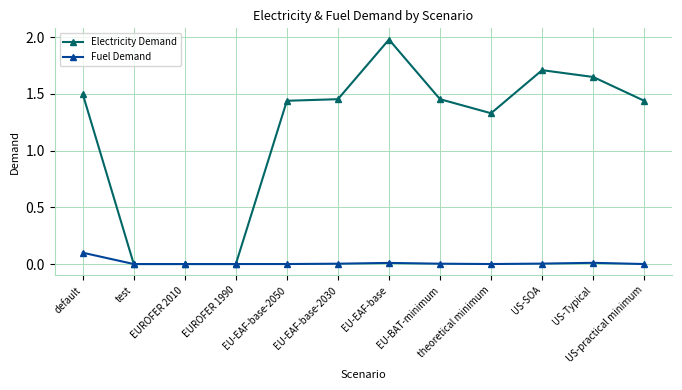

List the series in order of their overall mean, lowest first.

Fuel Demand, Electricity Demand